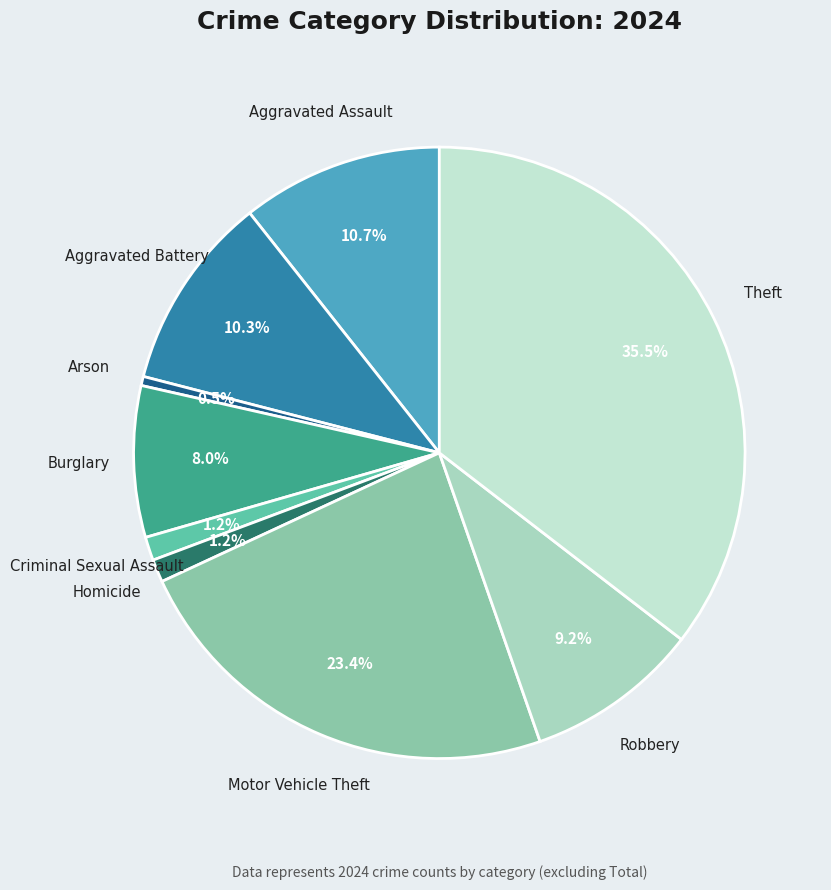

How many segments does this pie chart have?

9